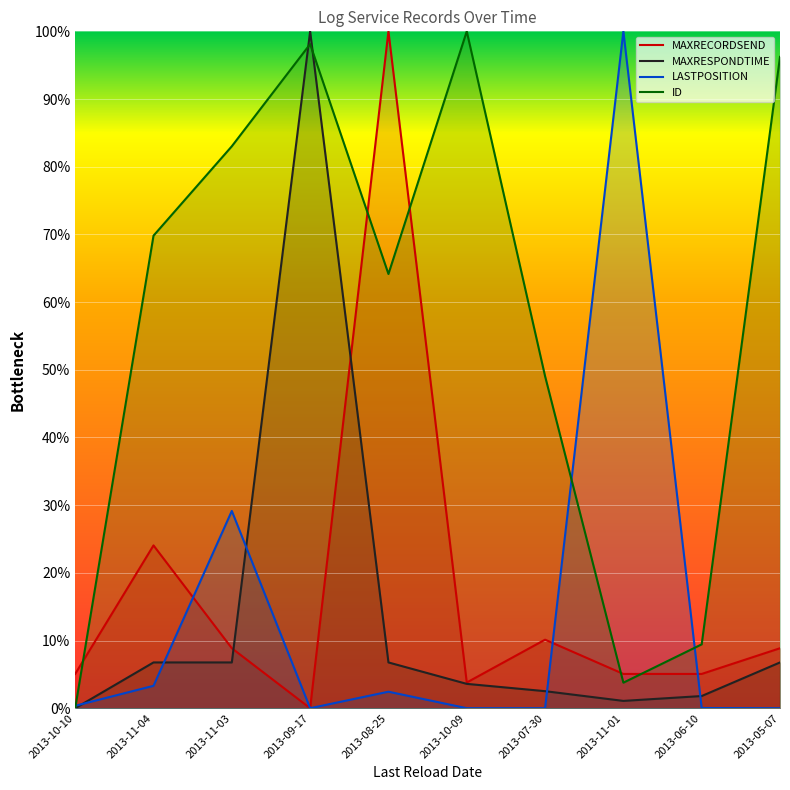

Between 2013-10-10 and 2013-08-25, which series saw the biggest shift?

MAXRECORDSEND